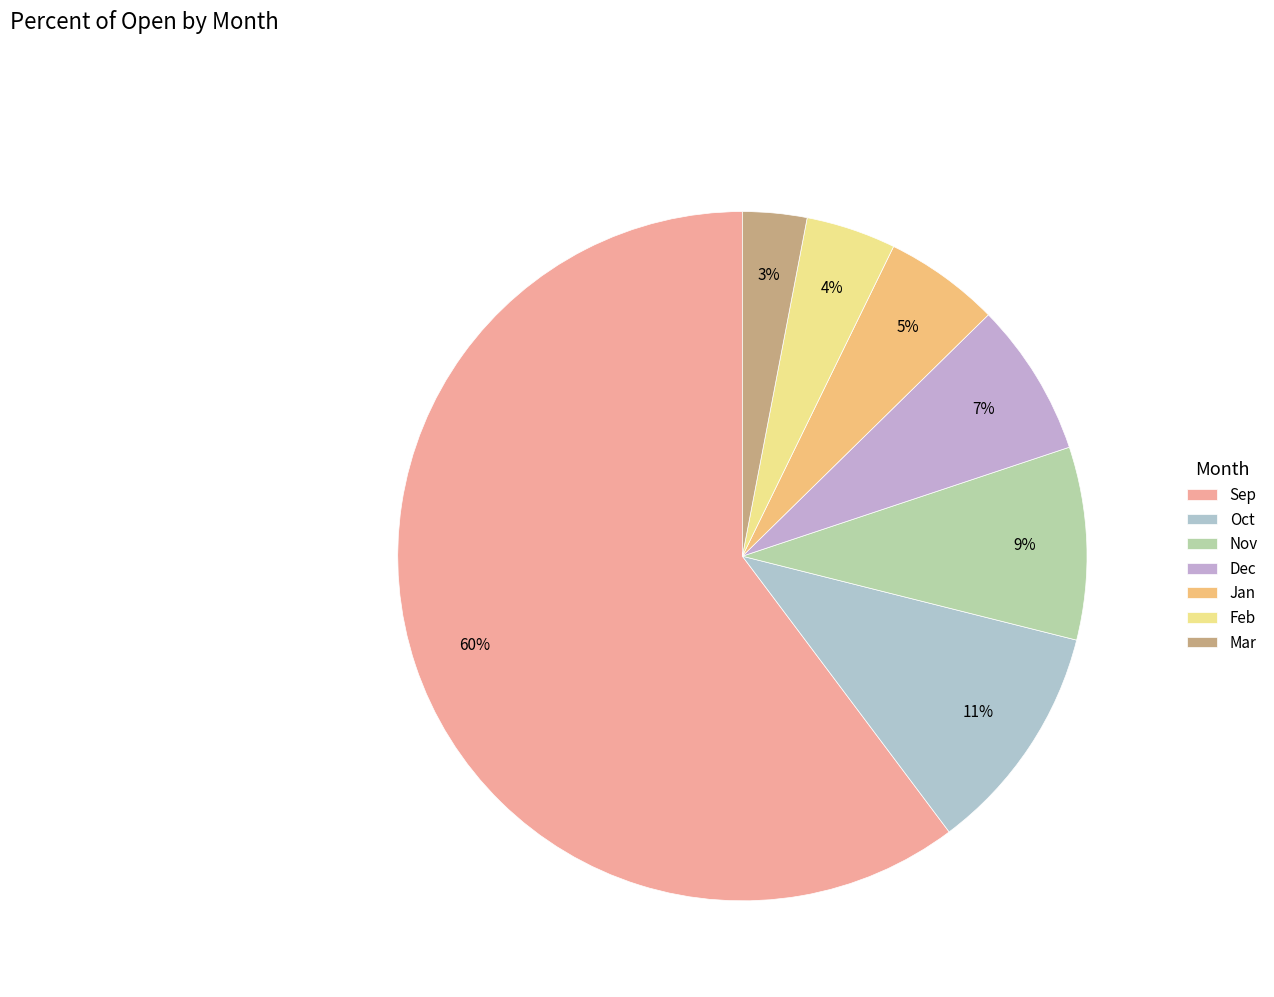

How many segments does this pie chart have?

7